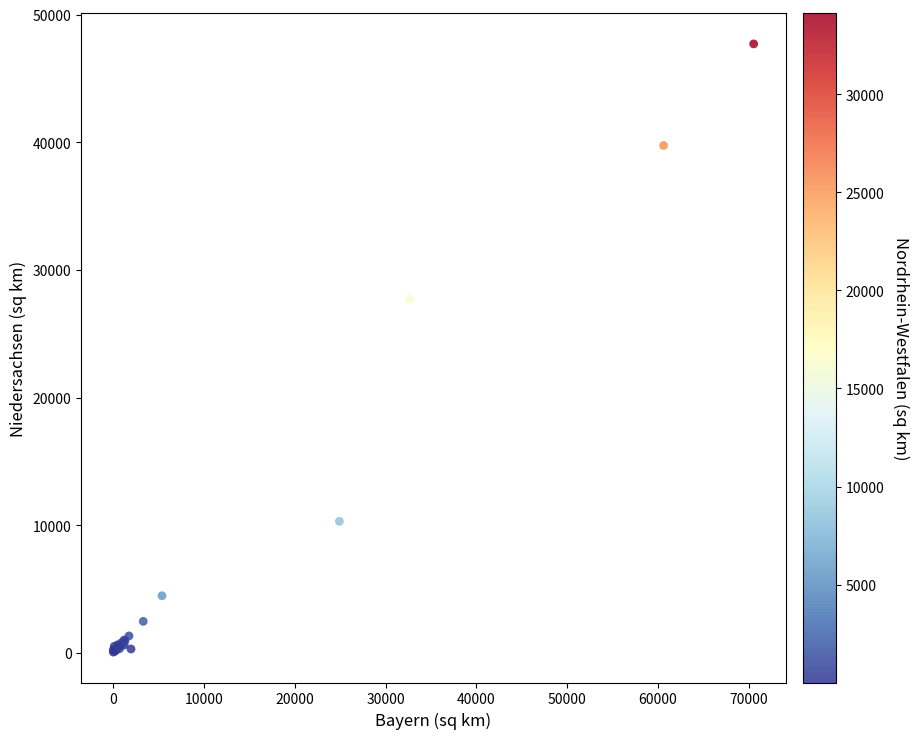

What Y value in the scatter plot is closest to 23887?

27704.3